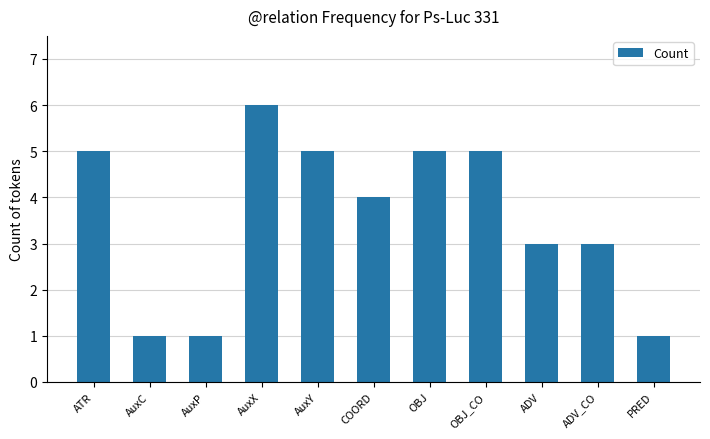

What is the label of the 5th bar from the right?

OBJ